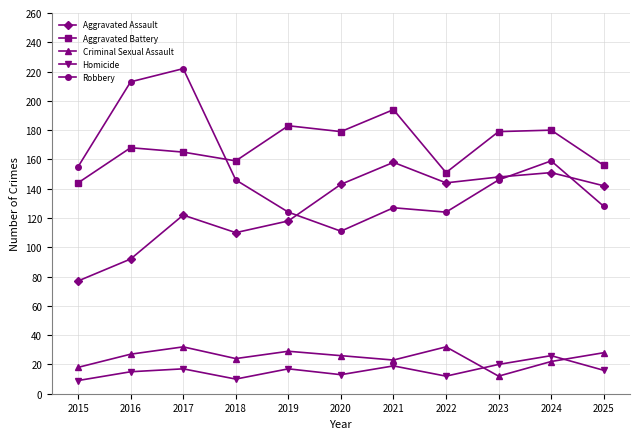

After their last crossing, which series has the higher values: Robbery or Aggravated Battery?

Aggravated Battery